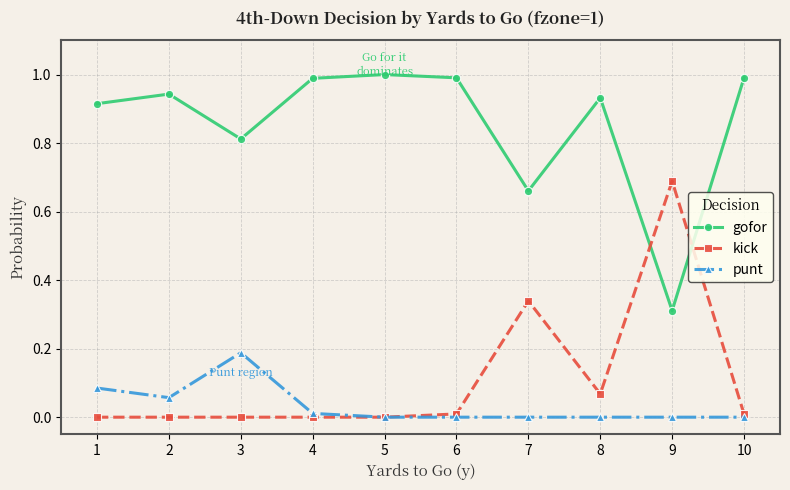

Does the chart display data point markers on the line(s)?

Yes